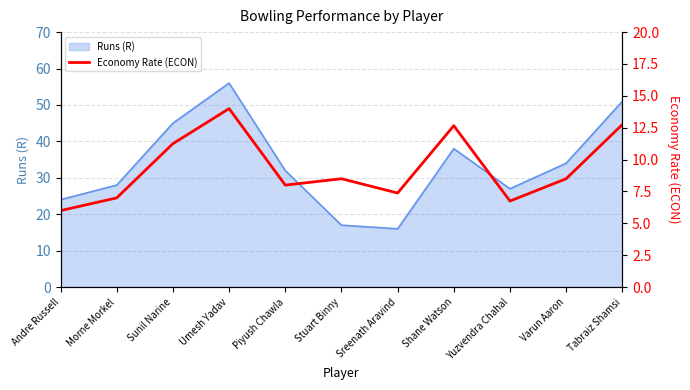

Where is the data nearest to the value 10?

Sunil Narine